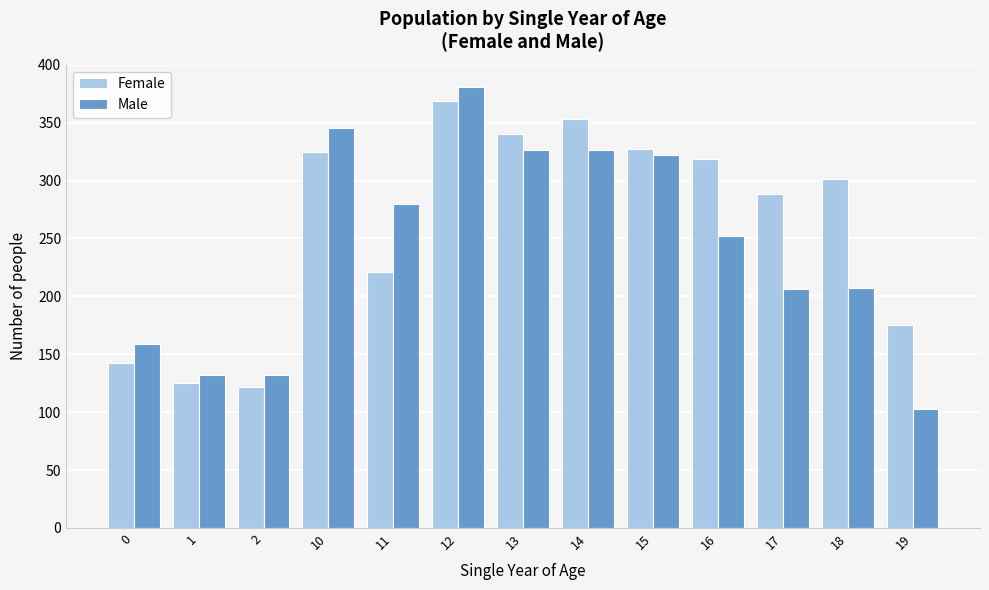

True or false: Female has a value of 288 at 17.

True